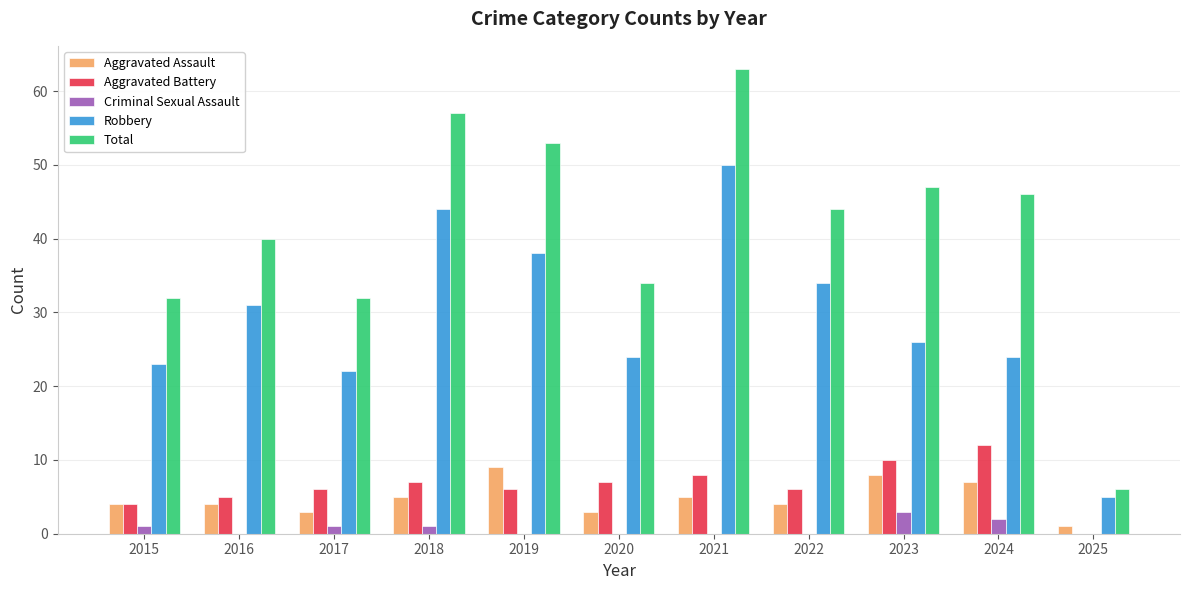

What are all the series names shown in the legend?

Aggravated Assault, Aggravated Battery, Criminal Sexual Assault, Robbery, Total